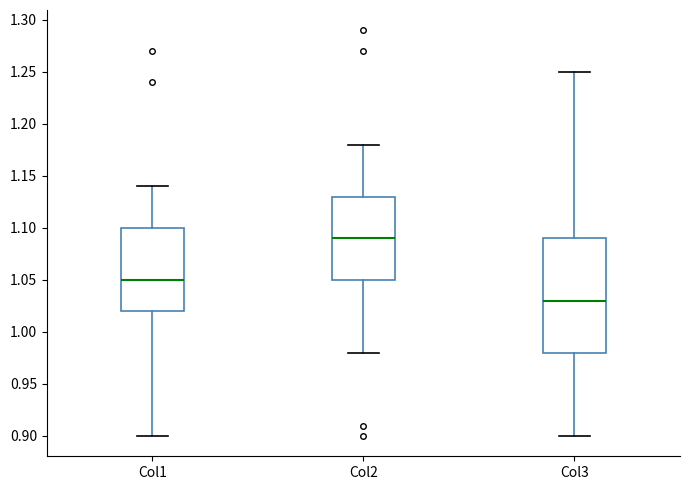

Comparing the boxes themselves (not the whiskers), which one is the tallest?

Col3